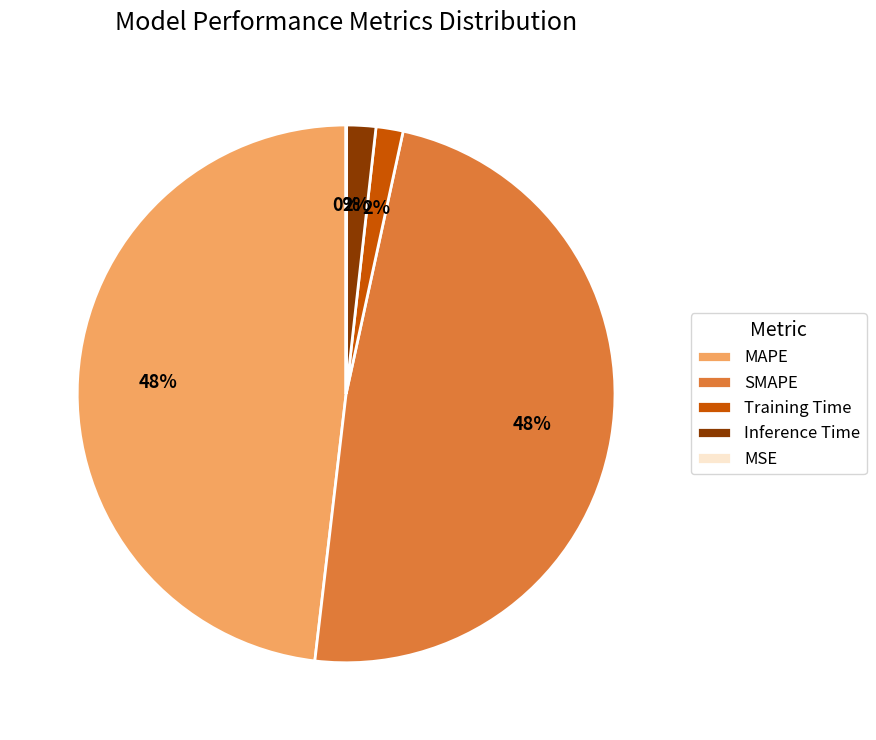

Between MAPE and Training Time, which is larger?

MAPE